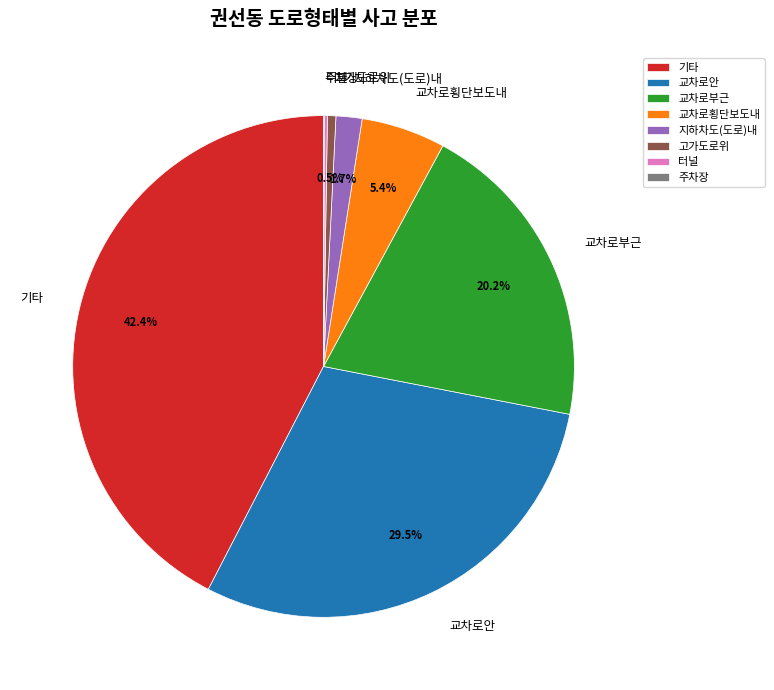

What is the ratio of the value at 교차로안 to the value at 교차로부근?

1.5